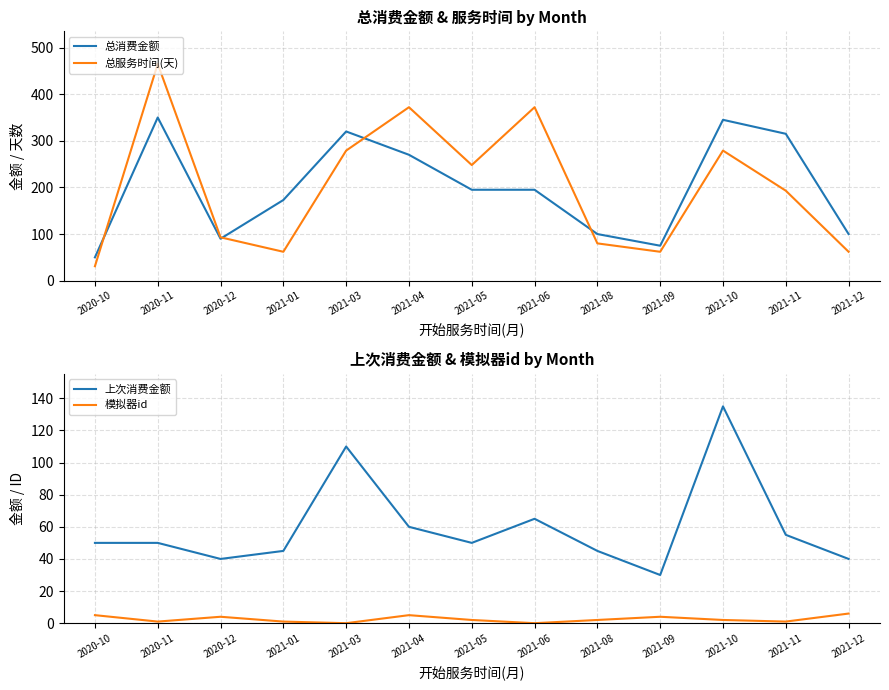

Is it true that 总消费金额 equals 31 at 2021-09?

False